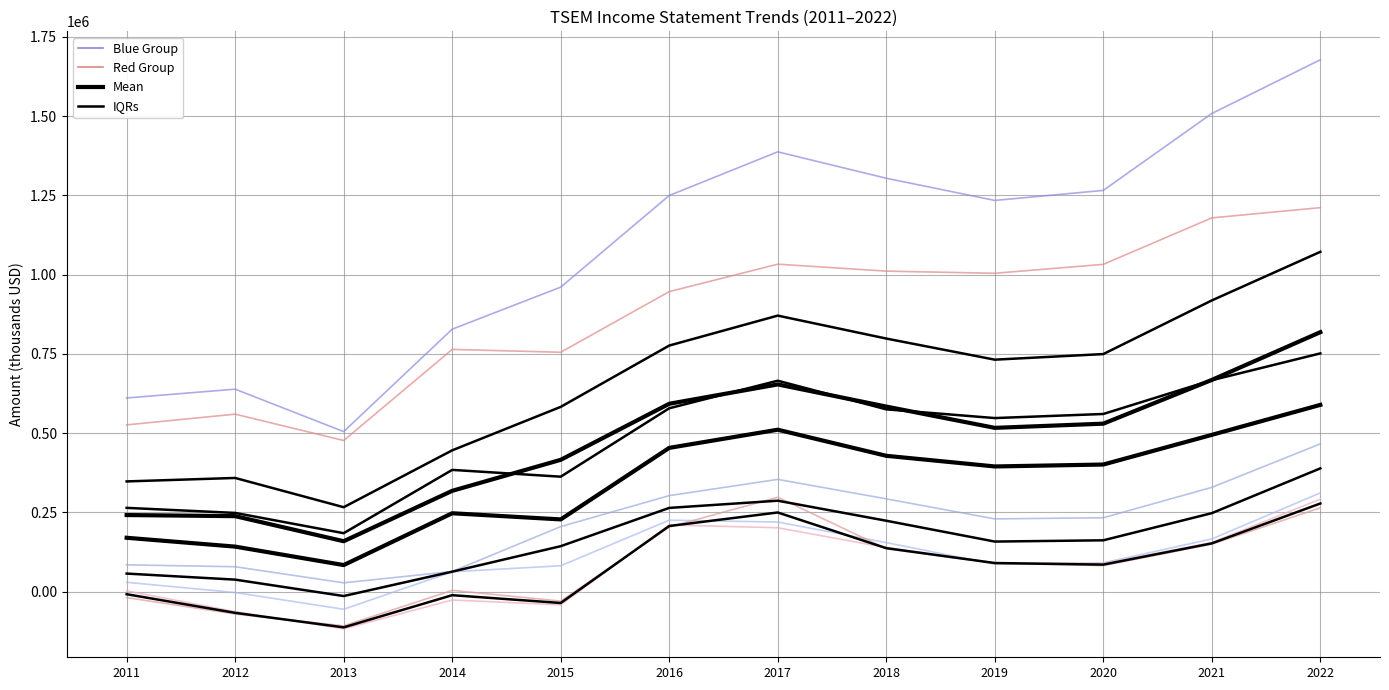

What is the average value of the IQRs series?

168433.3